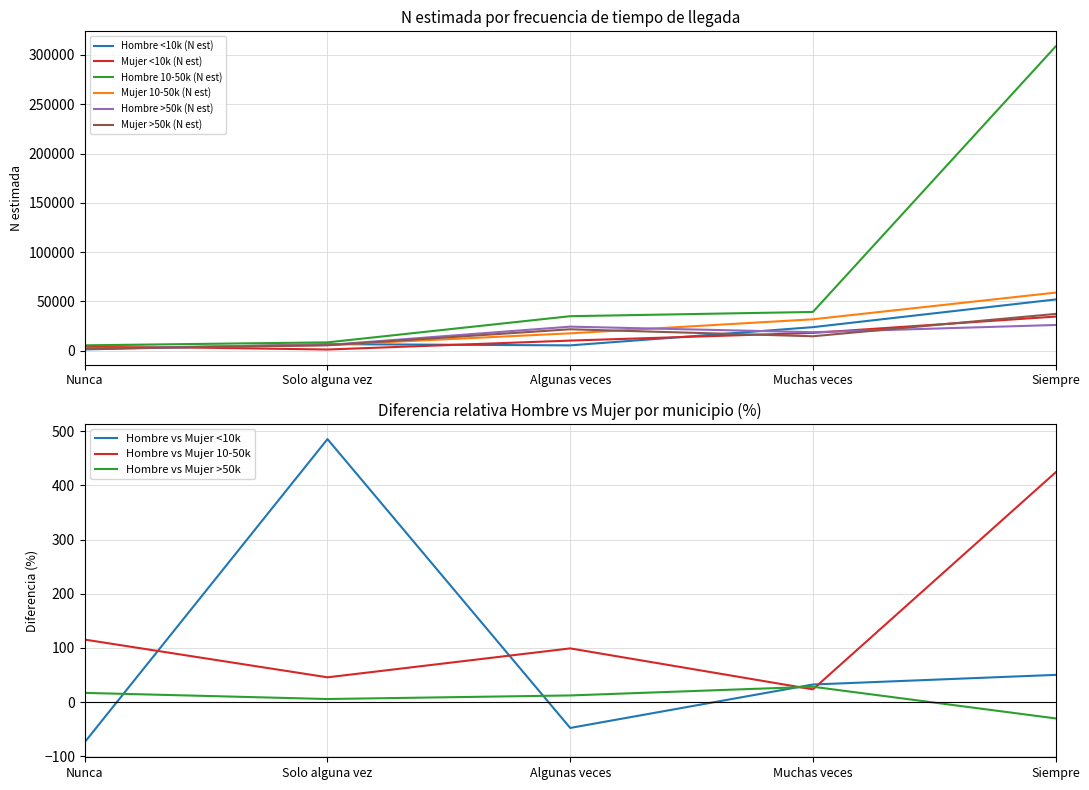

Does the chart have visible grid lines?

Yes